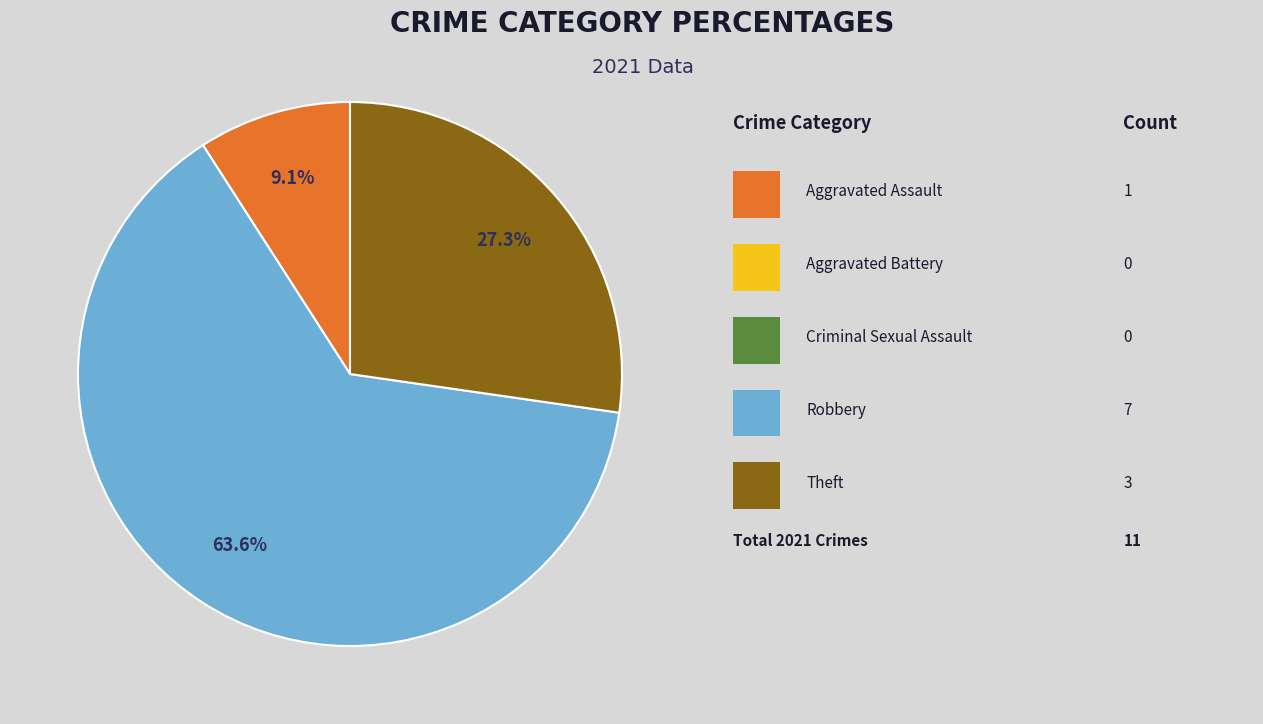

Is there any slice that represents more than half of the pie?

Yes